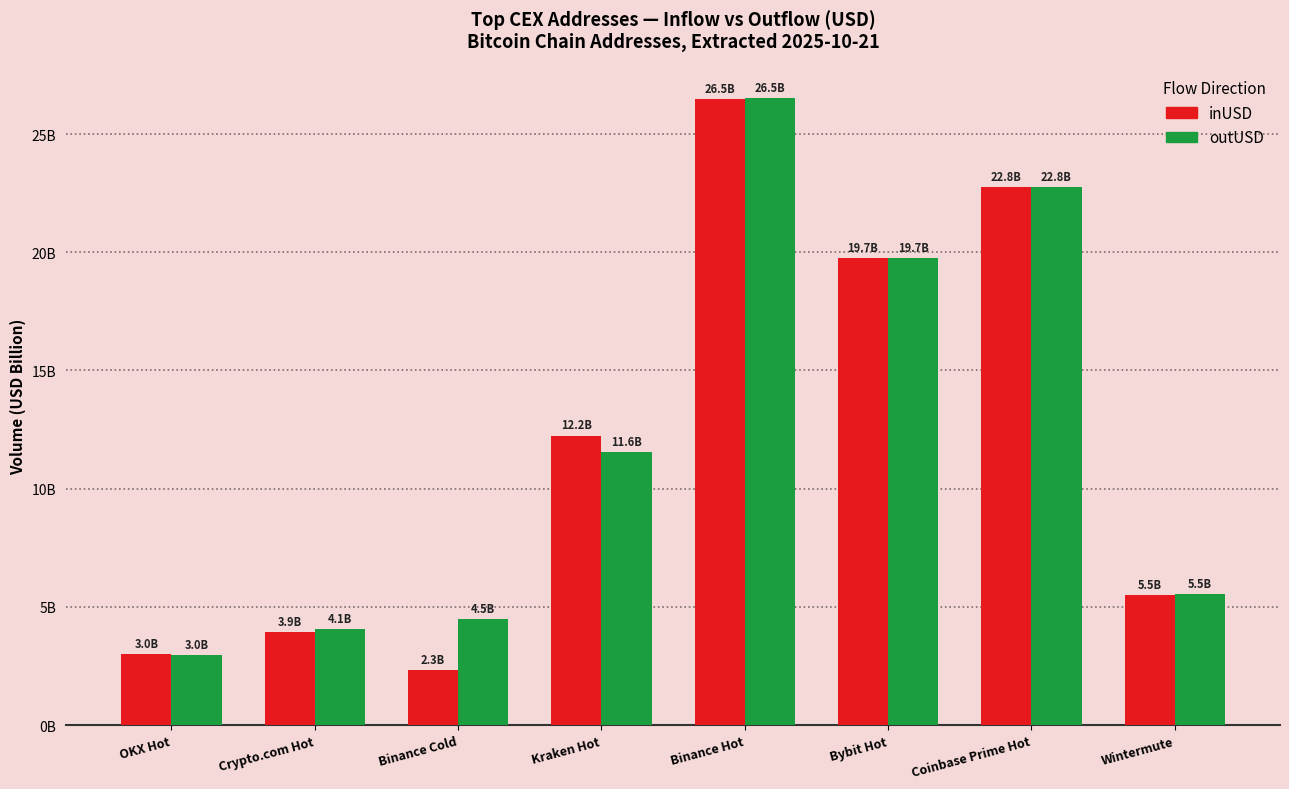

Are the bars grouped side by side (vs. stacked)?

Yes